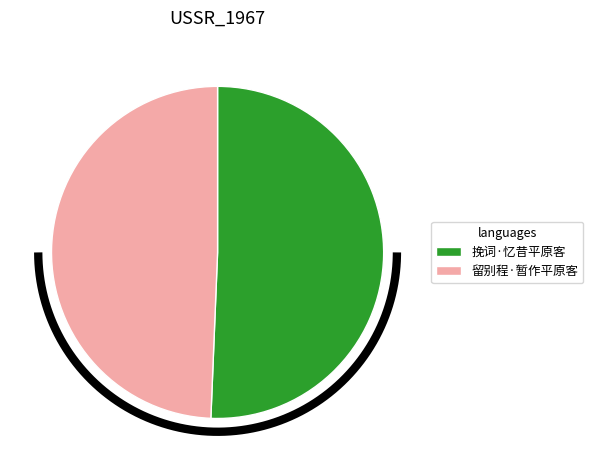

To the nearest percent, what percentage of the pie is 留别程·暂作平原客?

49%